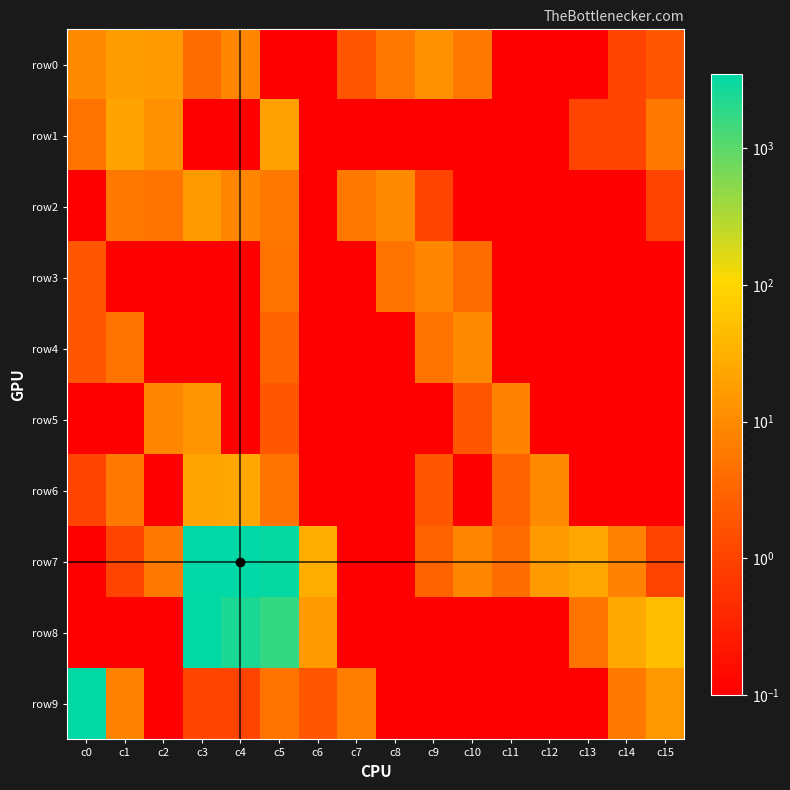

Reading right to left, transcribe all the data shown in this chart.

row0: c15=2.0	c14=1.0	c13=0.1	c12=0.1	c11=0.1	c10=6.0	c9=12.0	c8=6.0	c7=2.0	c6=0.1	c5=0.1	c4=9.0	c3=4.0	c2=16.0	c1=17.0	c0=10.0
row1: c15=6.0	c14=1.0	c13=1.0	c12=0.1	c11=0.1	c10=0.1	c9=0.1	c8=0.1	c7=0.1	c6=0.1	c5=20.0	c4=0.1	c3=0.1	c2=12.0	c1=21.0	c0=5.0
row2: c15=1.0	c14=0.1	c13=0.1	c12=0.1	c11=0.1	c10=0.1	c9=1.0	c8=10.0	c7=6.0	c6=0.1	c5=6.0	c4=9.0	c3=16.0	c2=5.0	c1=6.0	c0=0.1
row3: c15=0.1	c14=0.1	c13=0.1	c12=0.1	c11=0.1	c10=4.0	c9=9.0	c8=5.0	c7=0.1	c6=0.1	c5=5.0	c4=0.1	c3=0.1	c2=0.1	c1=0.1	c0=2.0
row4: c15=0.1	c14=0.1	c13=0.1	c12=0.1	c11=0.1	c10=10.0	c9=5.0	c8=0.1	c7=0.1	c6=0.1	c5=3.0	c4=0.1	c3=0.1	c2=0.1	c1=5.0	c0=2.0
row5: c15=0.1	c14=0.1	c13=0.1	c12=0.1	c11=8.0	c10=2.0	c9=0.1	c8=0.1	c7=0.1	c6=0.1	c5=2.0	c4=0.1	c3=14.0	c2=9.0	c1=0.1	c0=0.1
row6: c15=0.1	c14=0.1	c13=0.1	c12=10.0	c11=3.0	c10=0.1	c9=2.0	c8=0.1	c7=0.1	c6=0.1	c5=5.0	c4=24.0	c3=22.0	c2=0.1	c1=6.0	c0=1.0
row7: c15=1.0	c14=8.0	c13=24.0	c12=16.0	c11=4.0	c10=9.0	c9=3.0	c8=0.1	c7=0.1	c6=30.0	c5=3196.0	c4=3518.0	c3=3473.0	c2=6.0	c1=1.0	c0=0.1
row8: c15=49.0	c14=26.0	c13=5.0	c12=0.1	c11=0.1	c10=0.1	c9=0.1	c8=0.1	c7=0.1	c6=16.0	c5=1716.0	c4=2409.0	c3=3328.0	c2=0.1	c1=0.1	c0=0.1
row9: c15=15.0	c14=6.0	c13=0.1	c12=0.1	c11=0.1	c10=0.1	c9=0.1	c8=0.1	c7=7.0	c6=2.0	c5=5.0	c4=1.0	c3=1.0	c2=0.1	c1=8.0	c0=3389.0